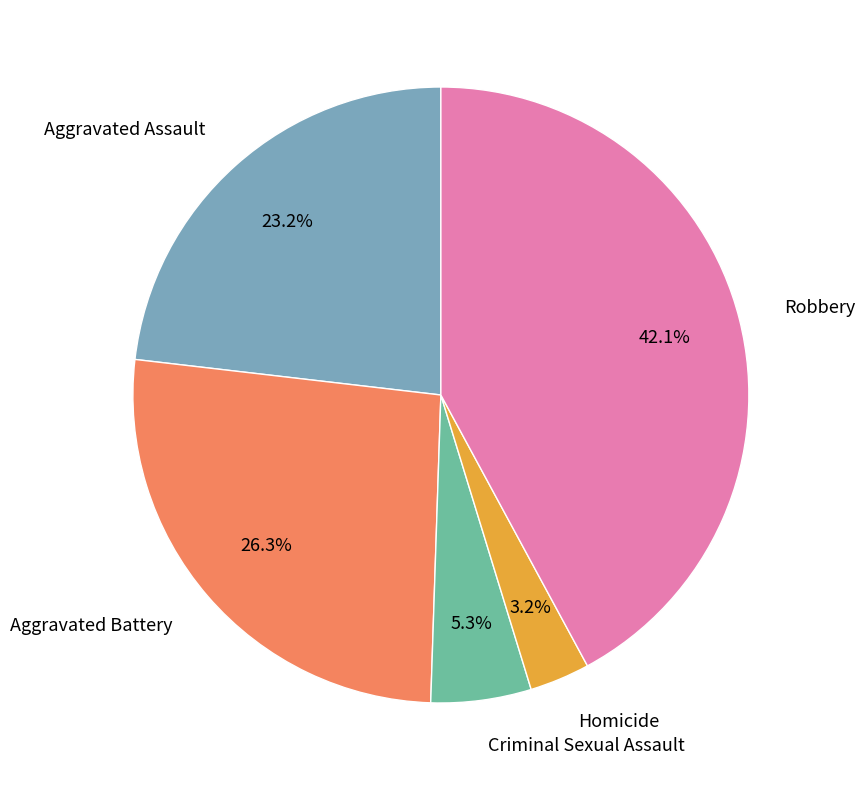

Rank the categories by value from highest to lowest.

Robbery, Aggravated Battery, Aggravated Assault, Criminal Sexual Assault, Homicide